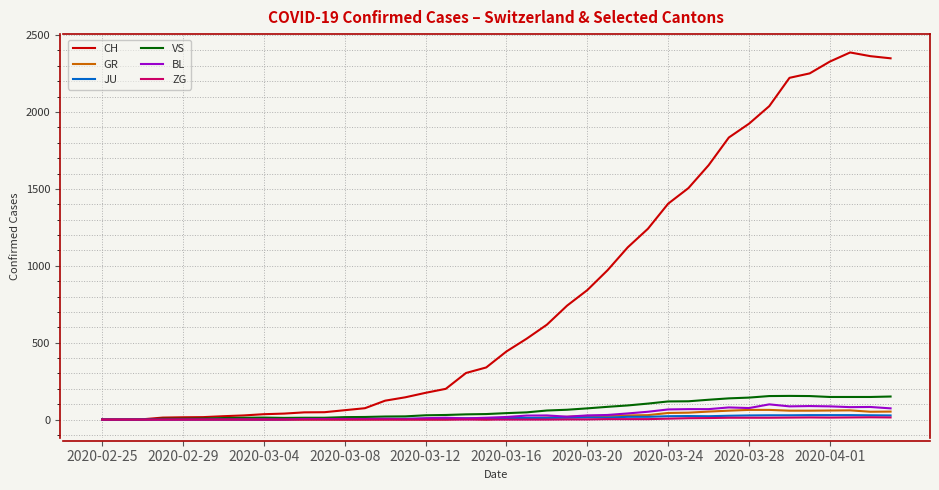

Which series has the largest total across all categories?

CH